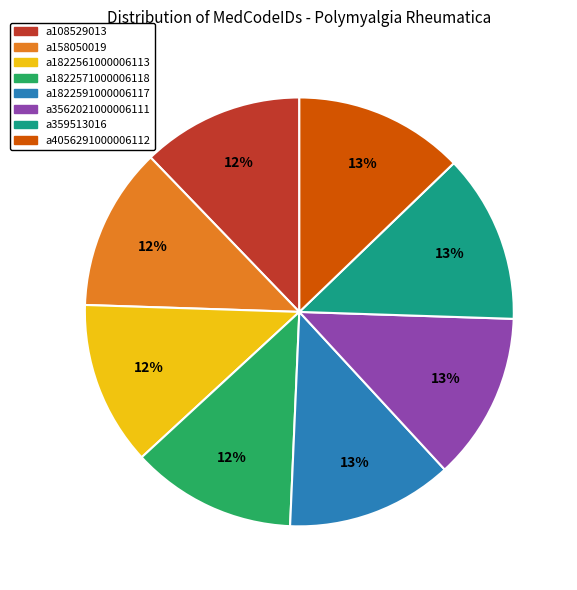

Is a359513016 the majority of the pie?

No